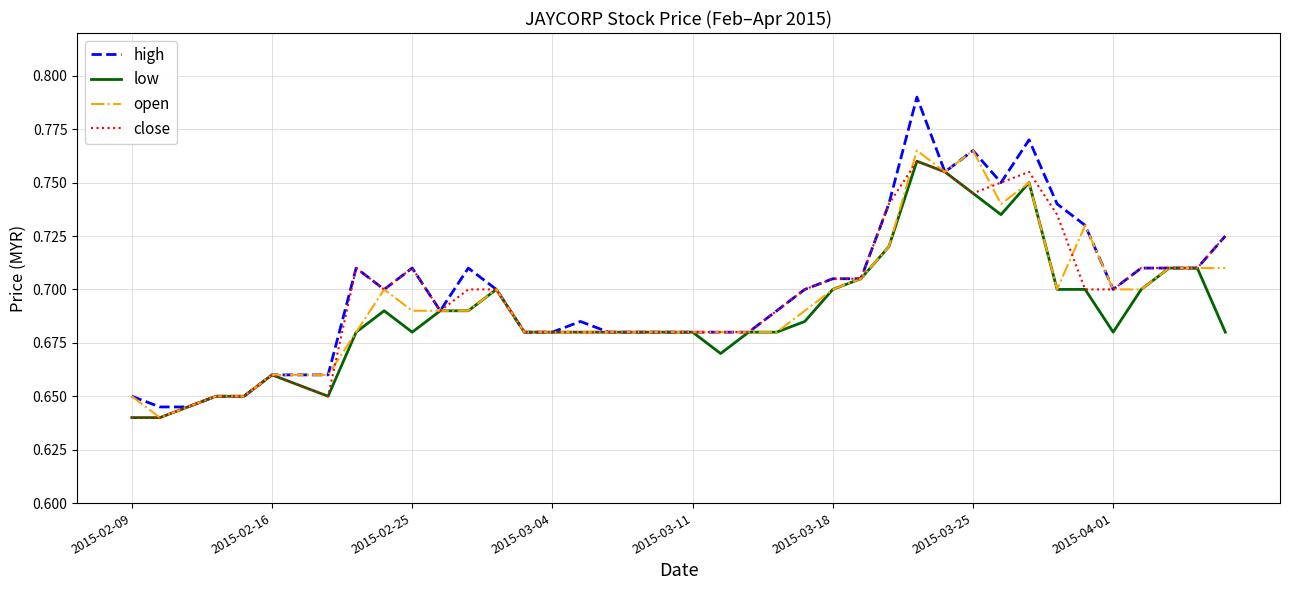

Which series has the widest spread of values?

high